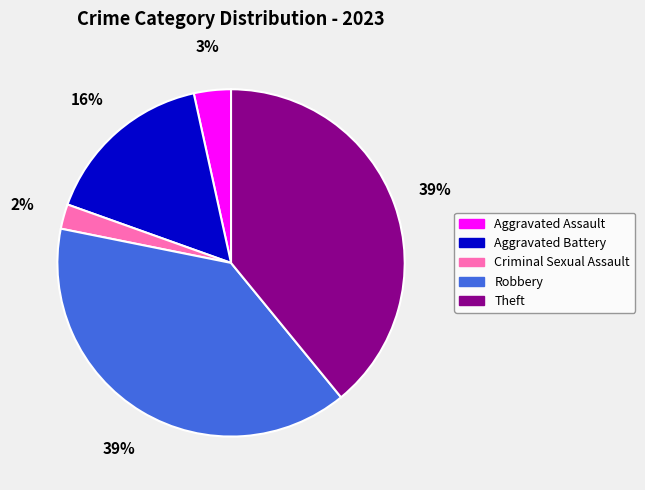

To the nearest percent, what portion does Robbery represent?

39%